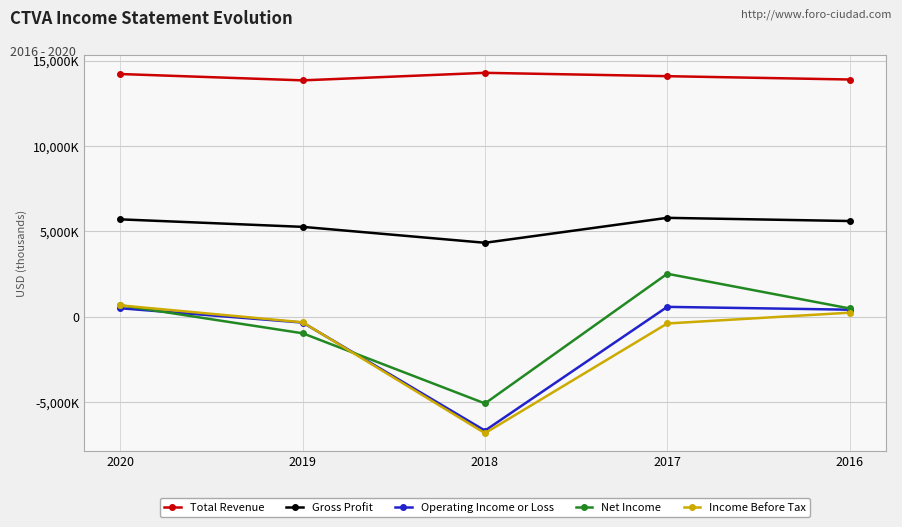

What are all the series names shown in the legend?

Total Revenue, Gross Profit, Operating Income or Loss, Net Income, Income Before Tax